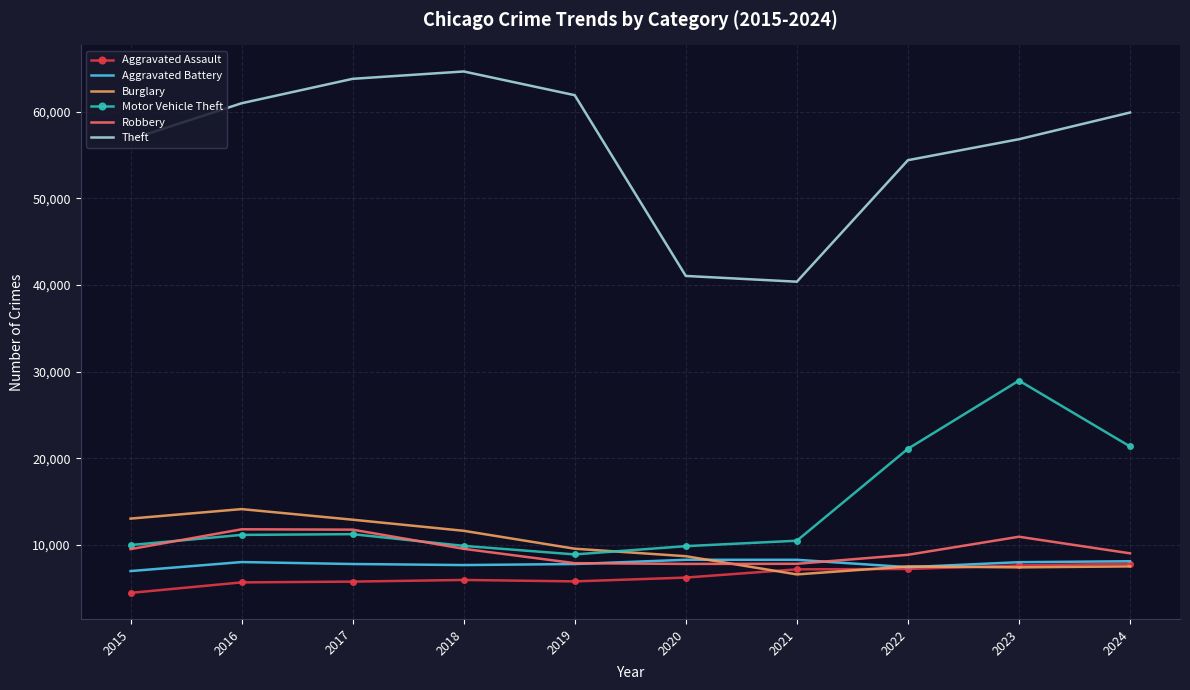

What is the approximate value of Aggravated Battery at 2023, to the nearest 100?

8000